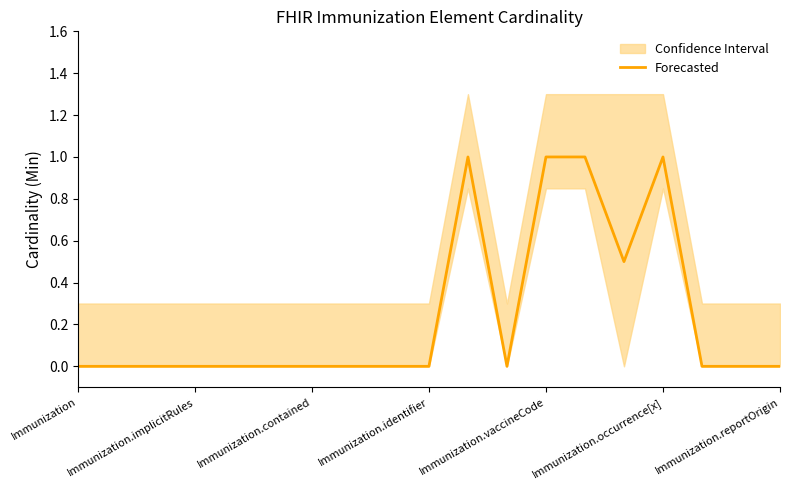

True or false: Forecasted has a value of 0.4 at Immunization.implicitRules.

False